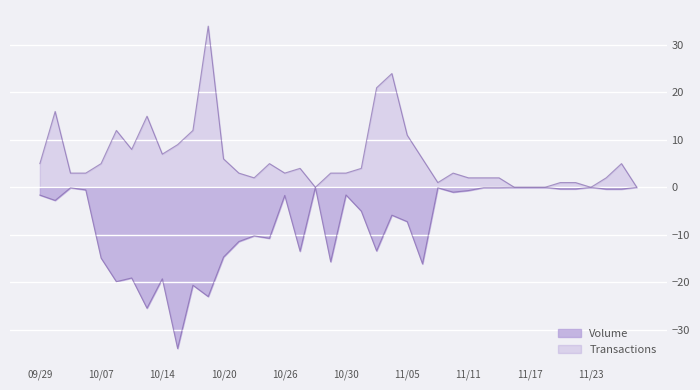

The value of Transactions at 109/10/15 is 9.0. True or false?

True